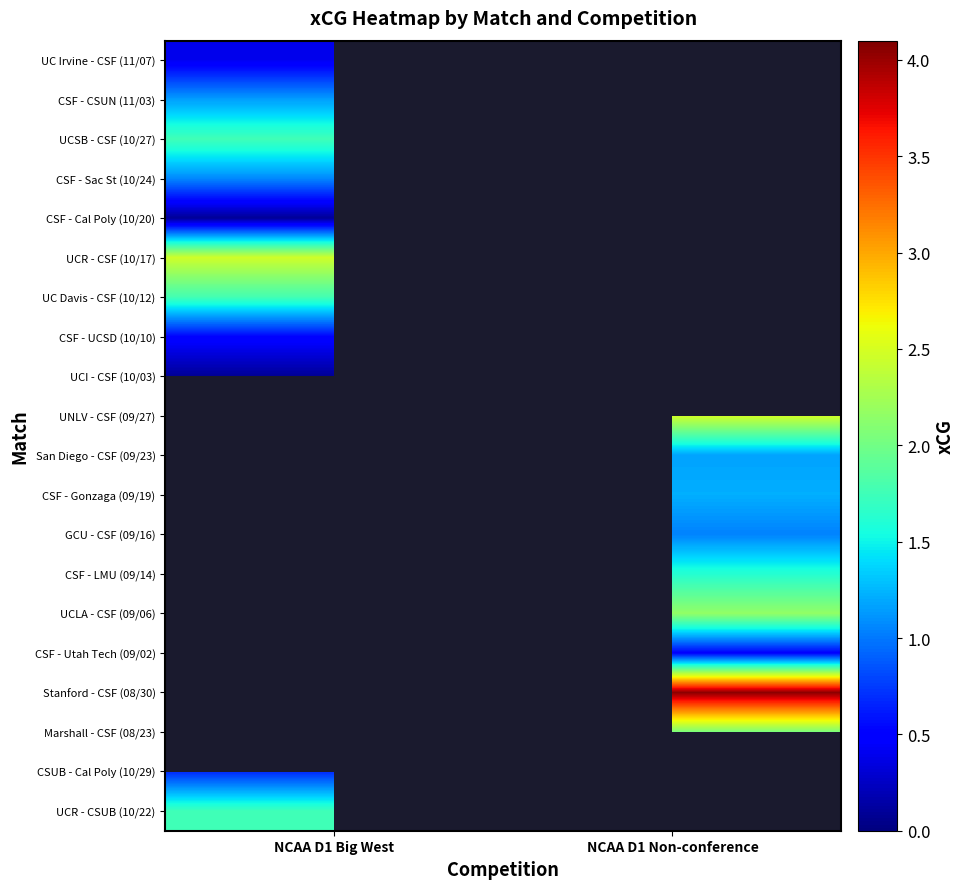

What is the minimum value shown in the chart?

0.1